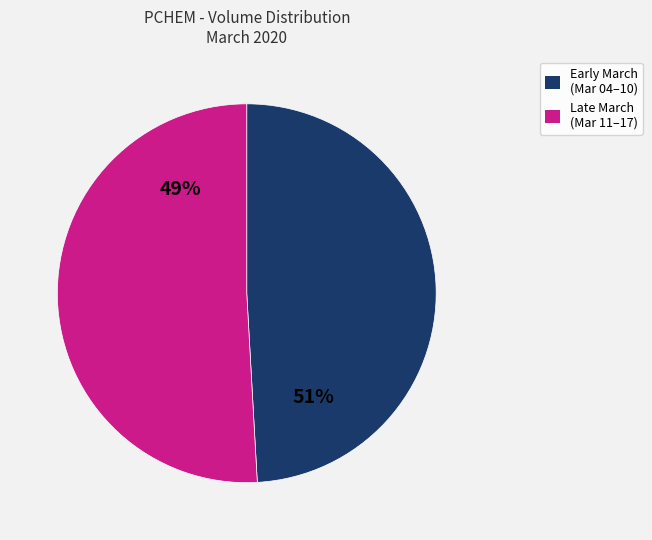

Do 2020-03-17 and 2020-03-16 together represent more than half of the pie?

No